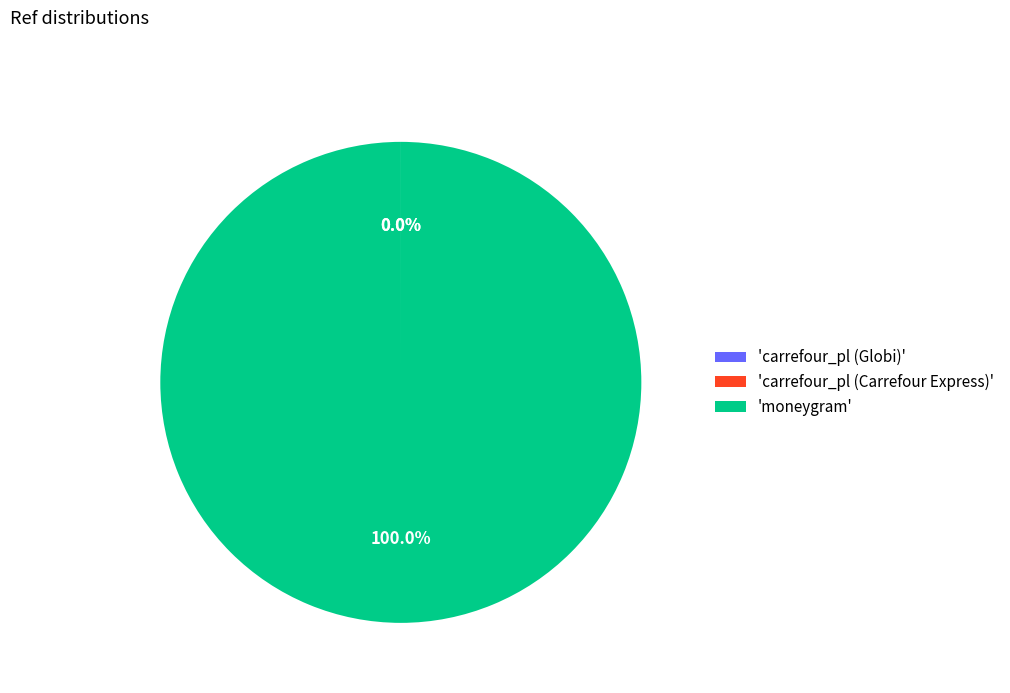

Which category has the biggest portion of the pie?

'moneygram'